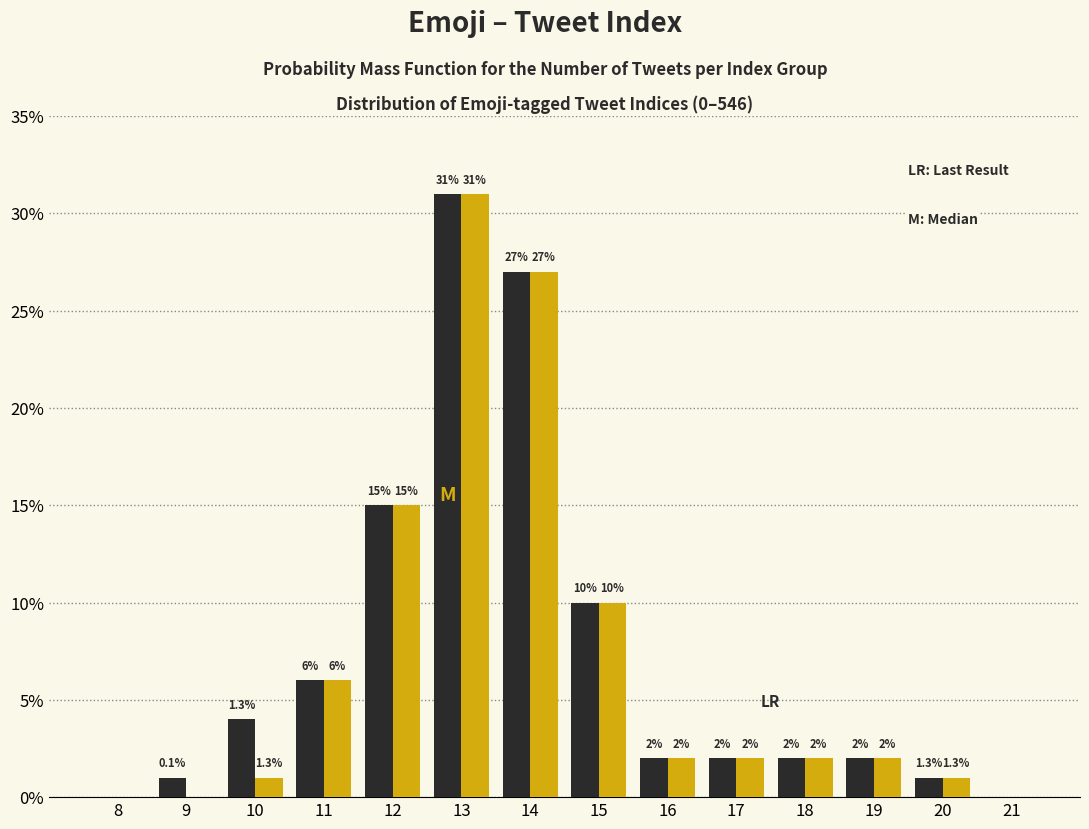

What is the total value across all series at 17?

4